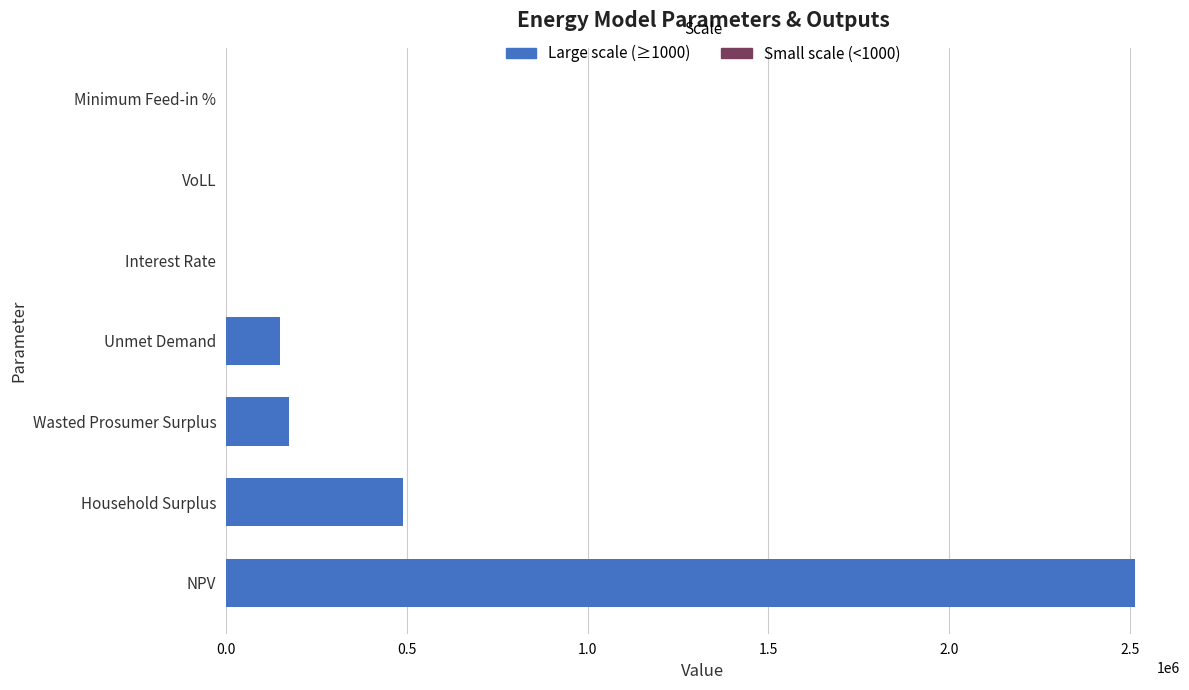

Which has a higher value, NPV or Unmet Demand?

NPV